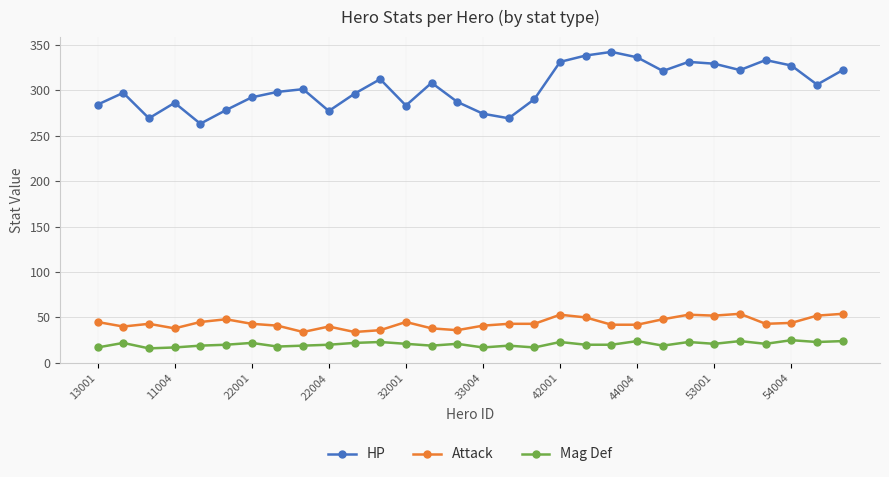

Which series has the widest spread of values?

HP